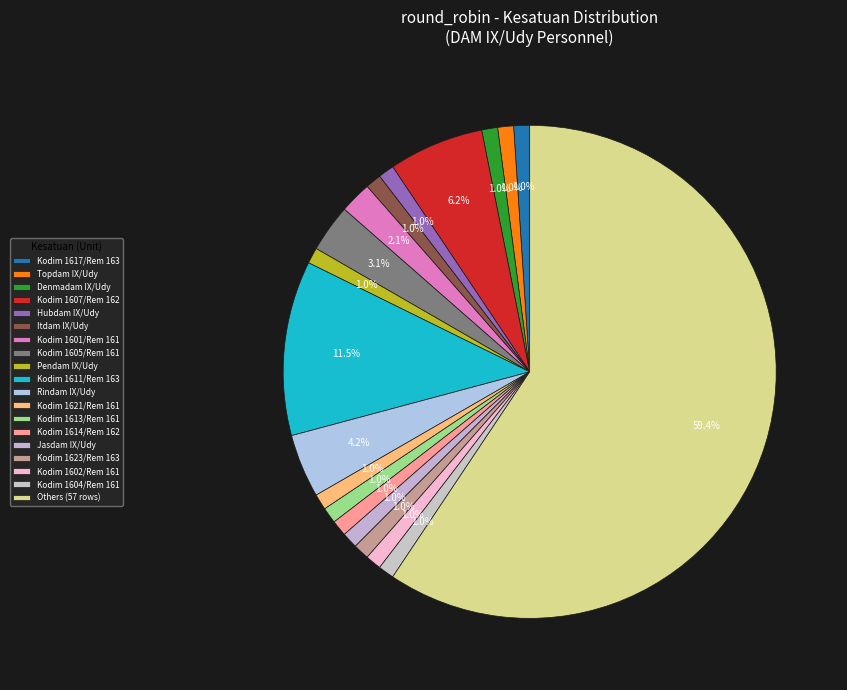

How many segments does this pie chart have?

19